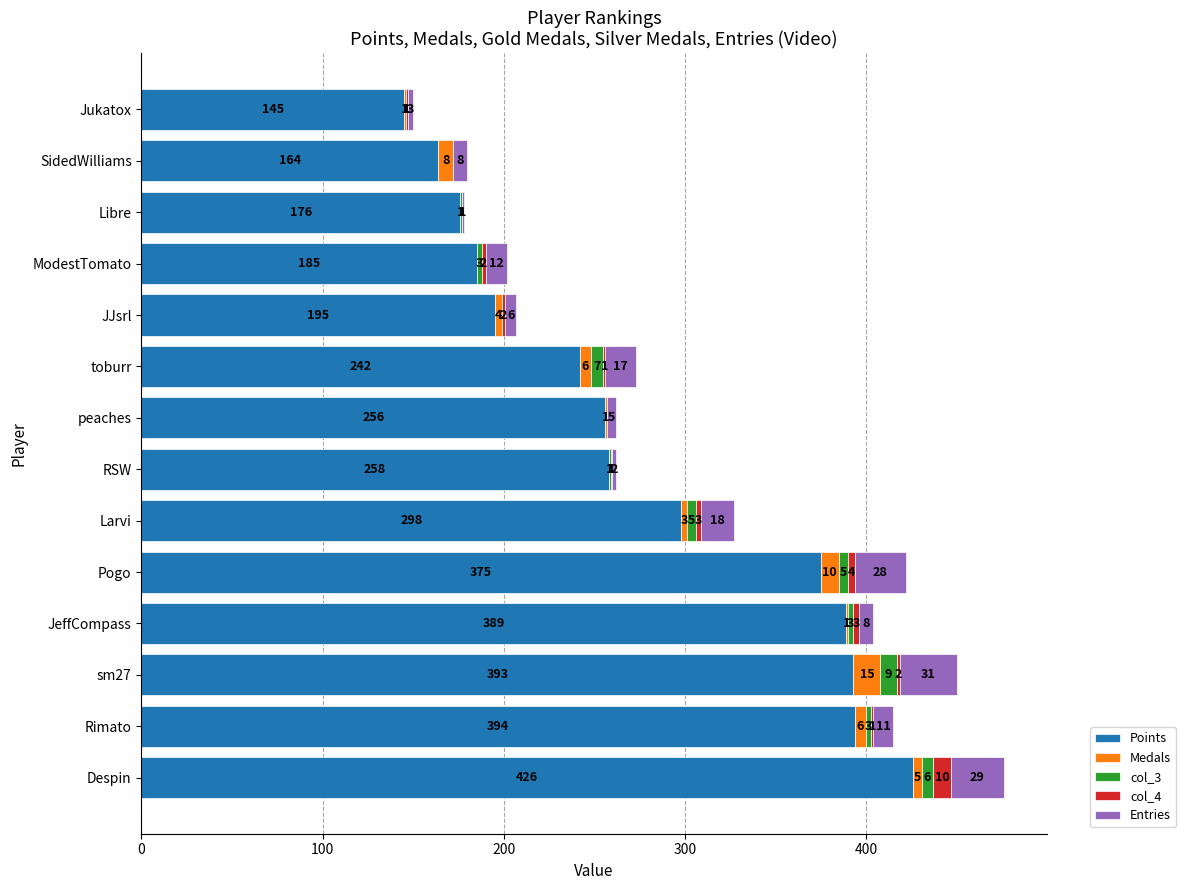

At which label is Points closest to 285?

Larvi